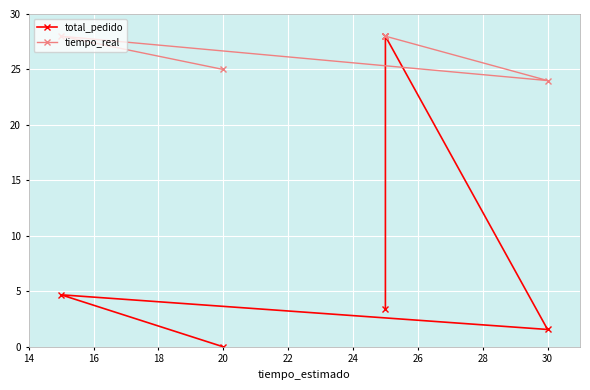

What is the difference between the second highest and minimum values in the total_pedido series?

4.7